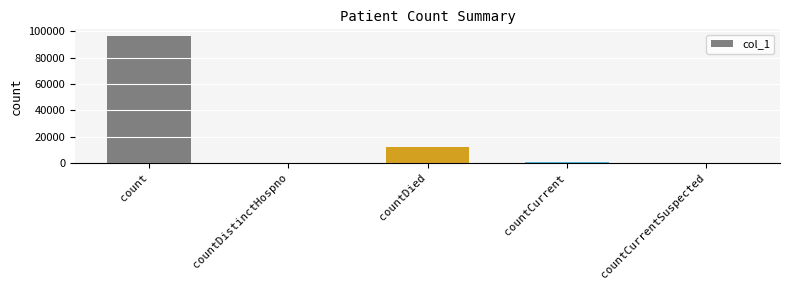

Between count and countDied, which is larger?

count